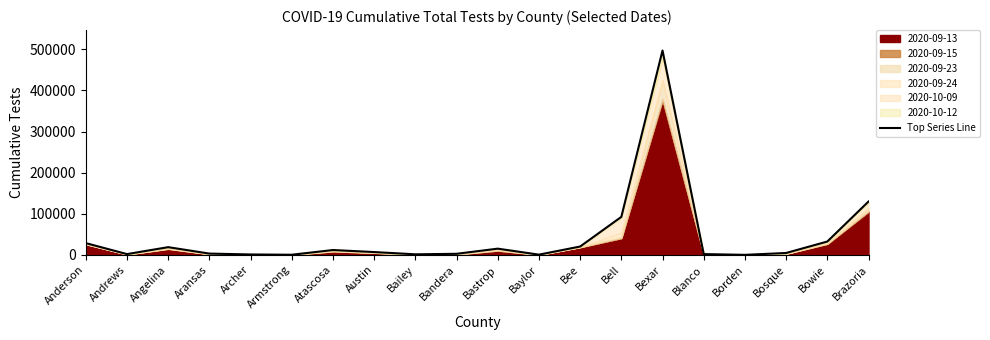

At which label is the value closest to 248624?

Brazoria